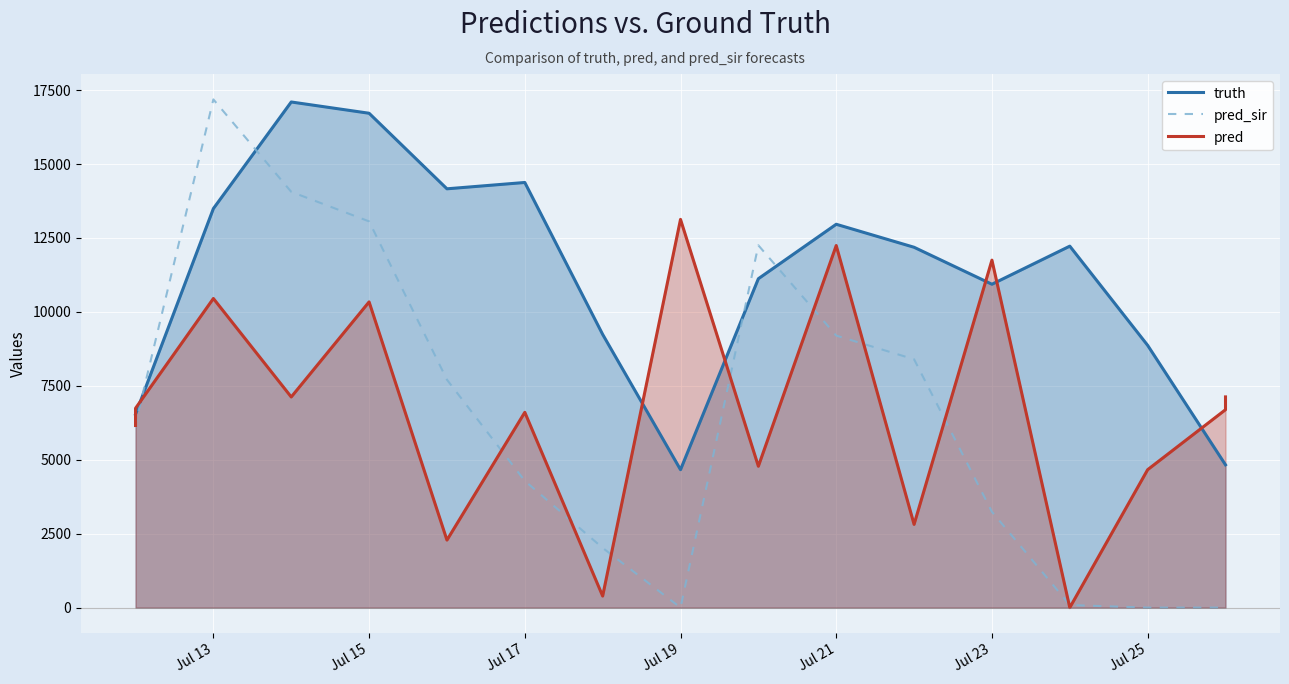

Rank the series by their maximum value, from lowest to highest.

pred, truth, pred_sir